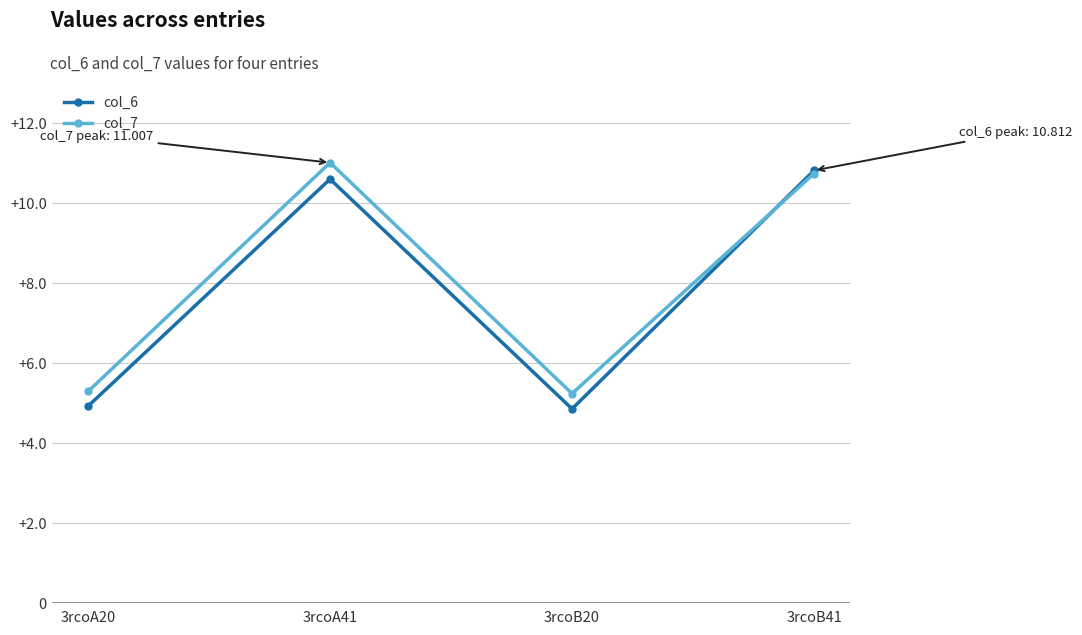

Which series ends up on top after the final intersection of col_6 and col_7?

col_6